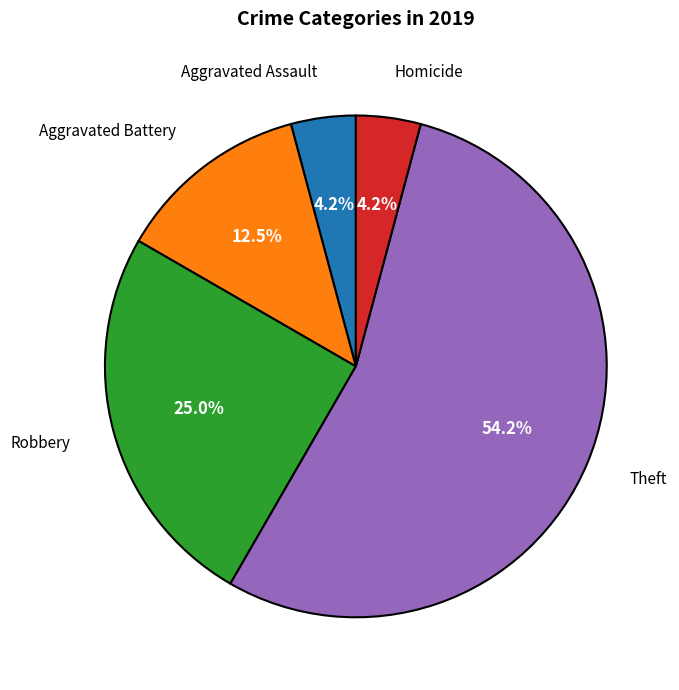

What is the majority slice?

Theft